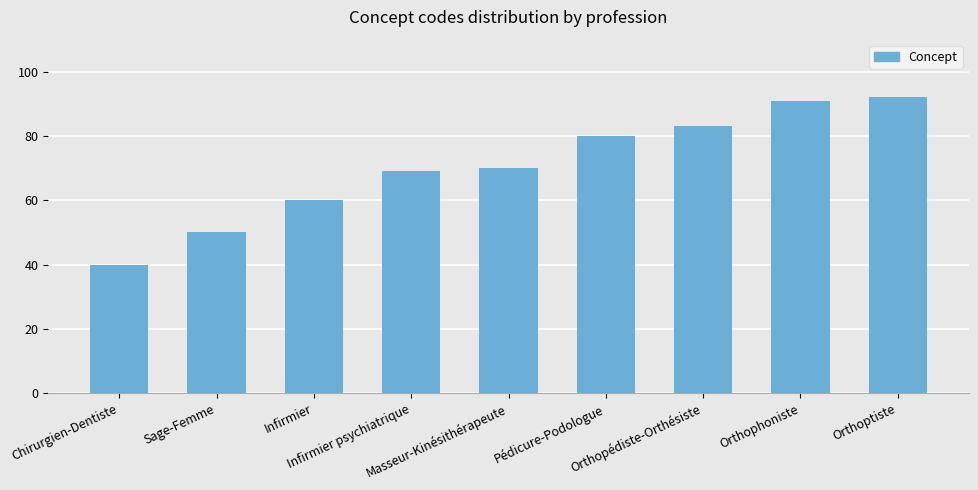

Which has a higher value, Masseur-Kinésithérapeute or Infirmier?

Masseur-Kinésithérapeute